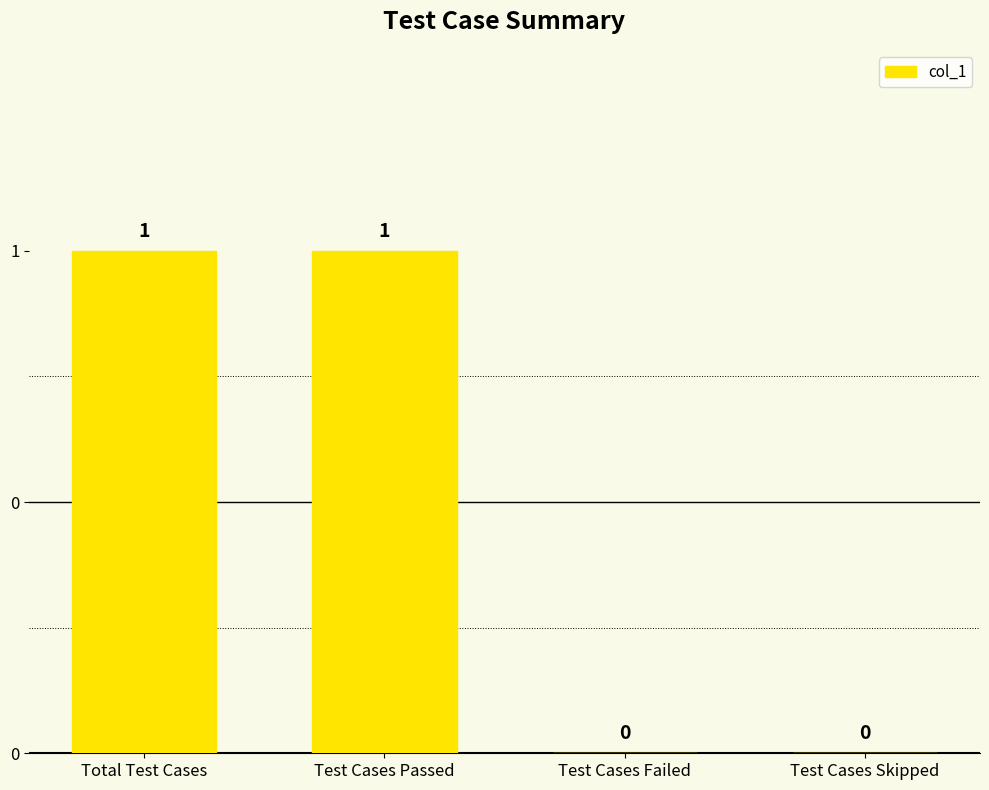

Reading right to left, what are all the values shown in this chart?

0	0	1	1